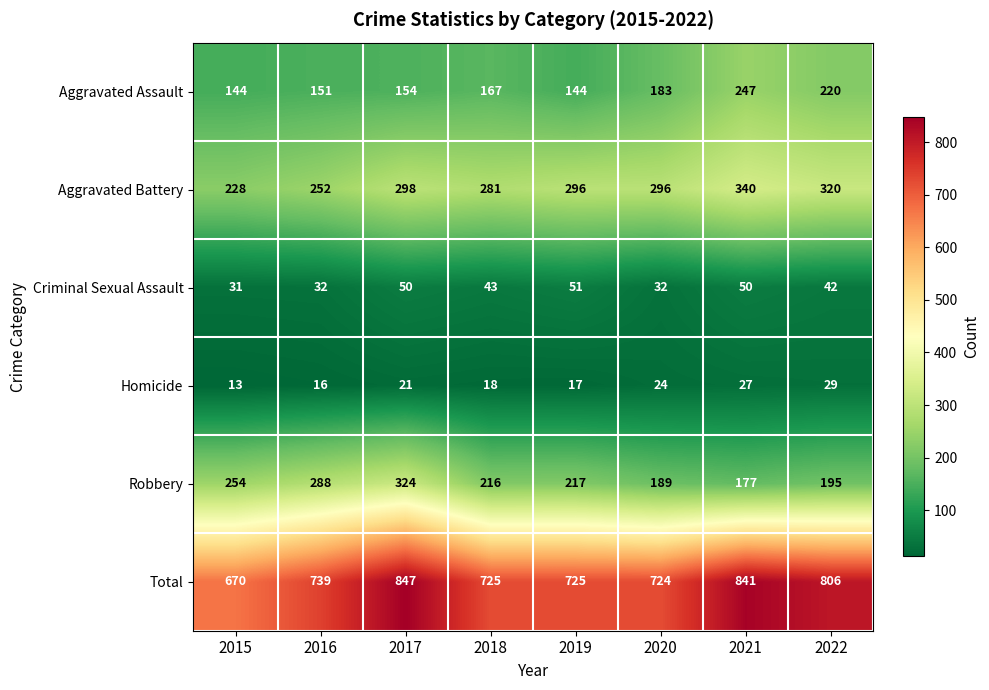

How many distinct data groups are displayed?

6